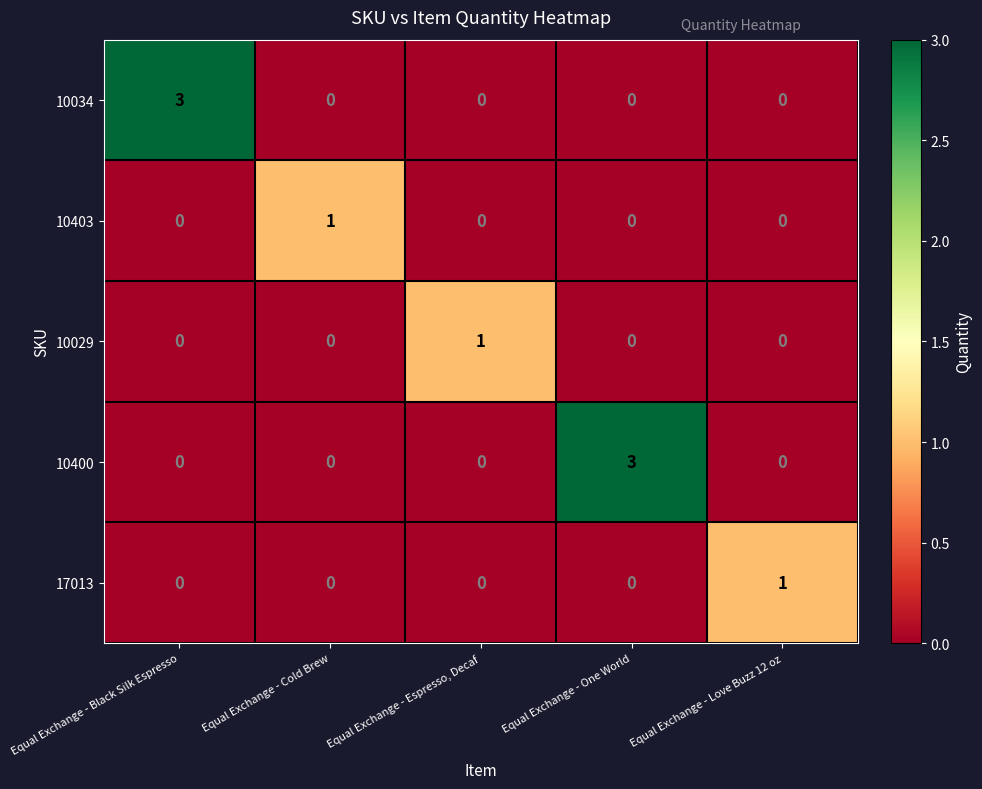

What is the spread (max minus min) of values at Equal Exchange - Black Silk Espresso?

3